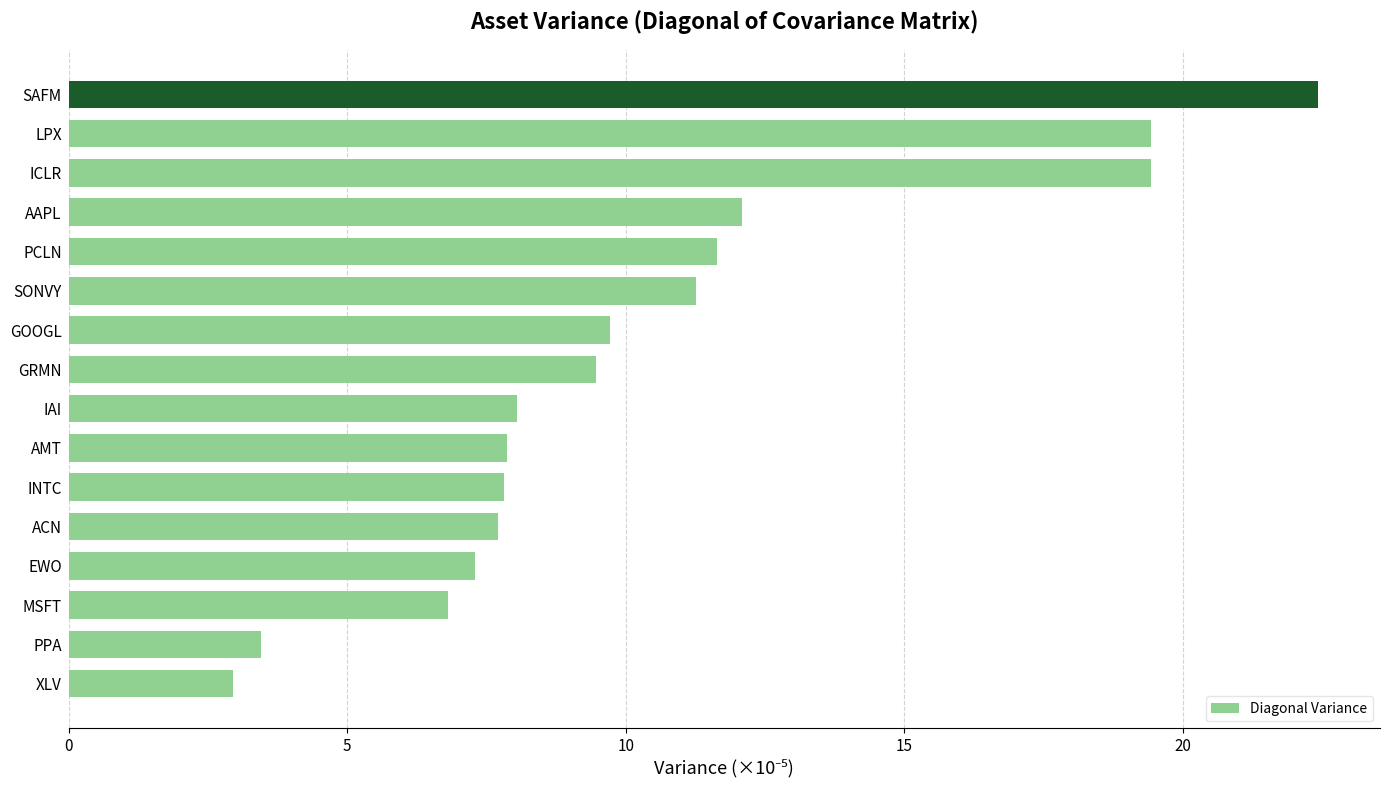

How many data points does each series have?

16